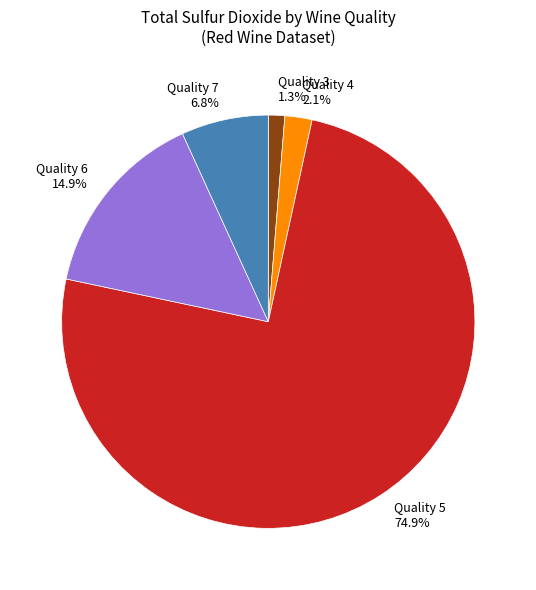

Combined, what portion of the pie is Quality 7 6.8% and Quality 6 14.9%?

21.7%